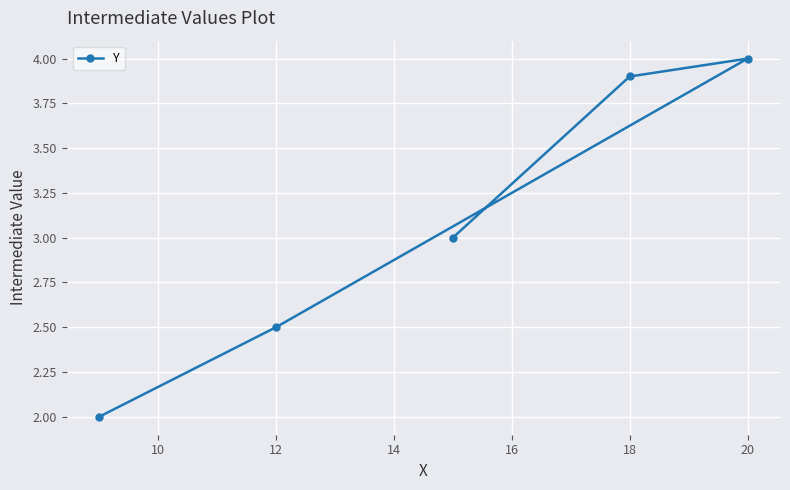

Which has a higher value, 20 or 18?

20